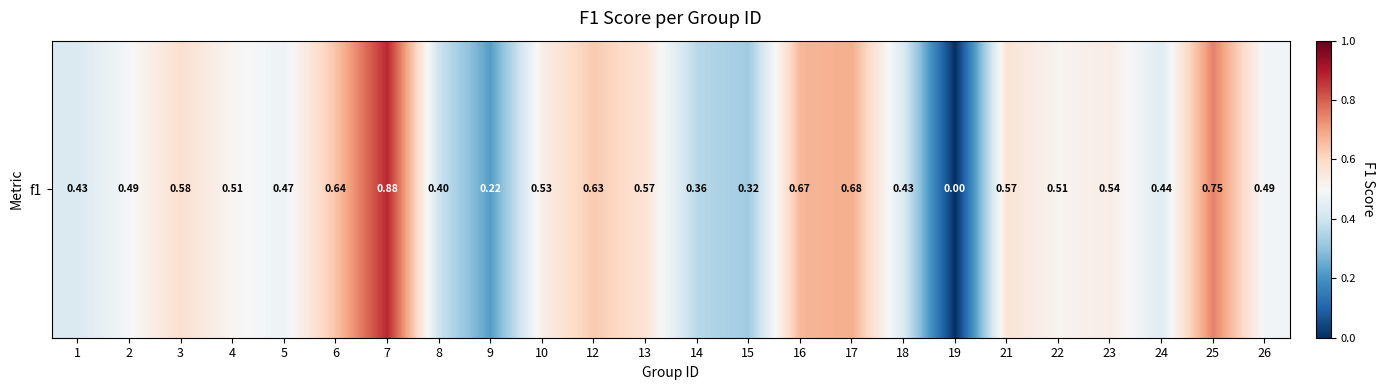

Reading right to left, what are all the values shown in this chart?

0.5	0.8	0.4	0.5	0.5	0.6	0.0	0.4	0.7	0.7	0.3	0.4	0.6	0.6	0.5	0.2	0.4	0.9	0.6	0.5	0.5	0.6	0.5	0.4